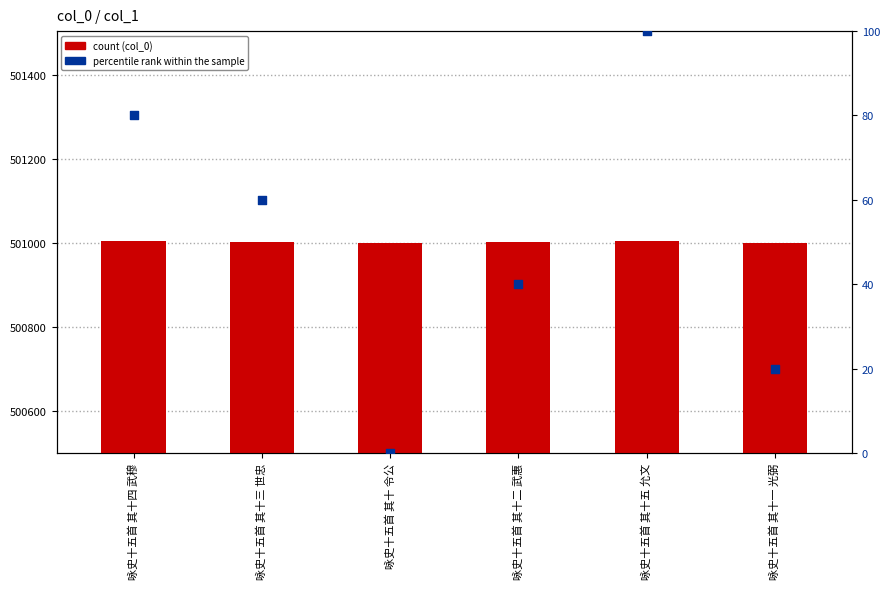

At how many categories does at least one series exceed 402797?

6